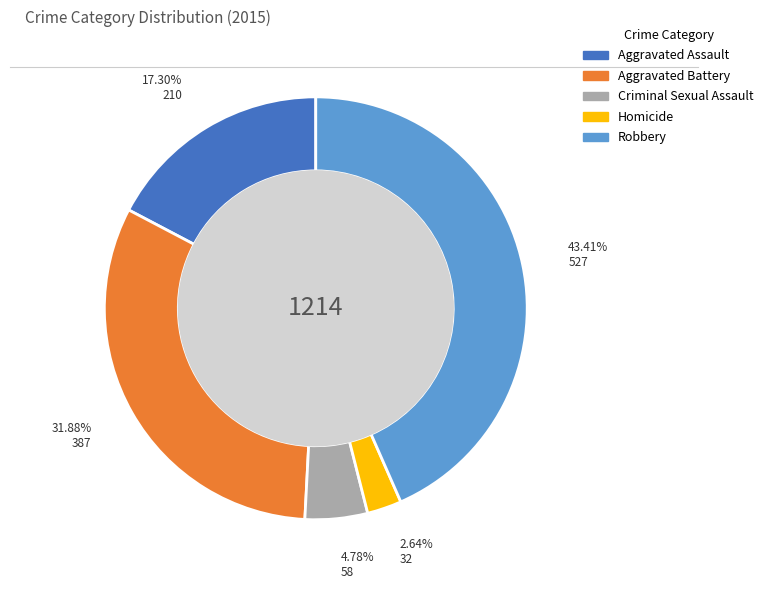

Rank the categories by value from highest to lowest.

Robbery, Aggravated Battery, Aggravated Assault, Criminal Sexual Assault, Homicide